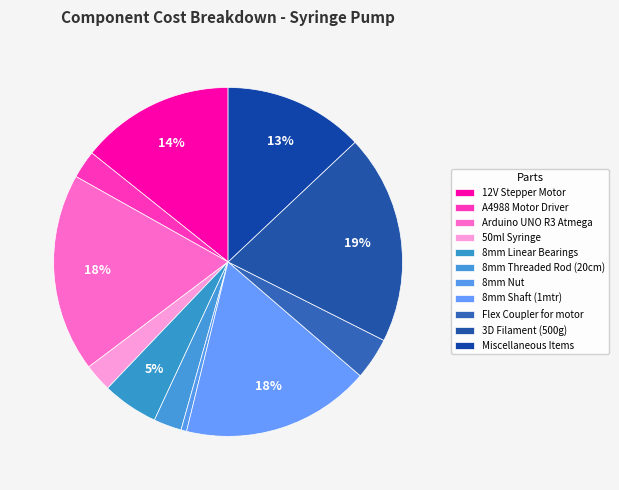

What percentage do A4988 Motor Driver and 8mm Linear Bearings together represent?

7.8%